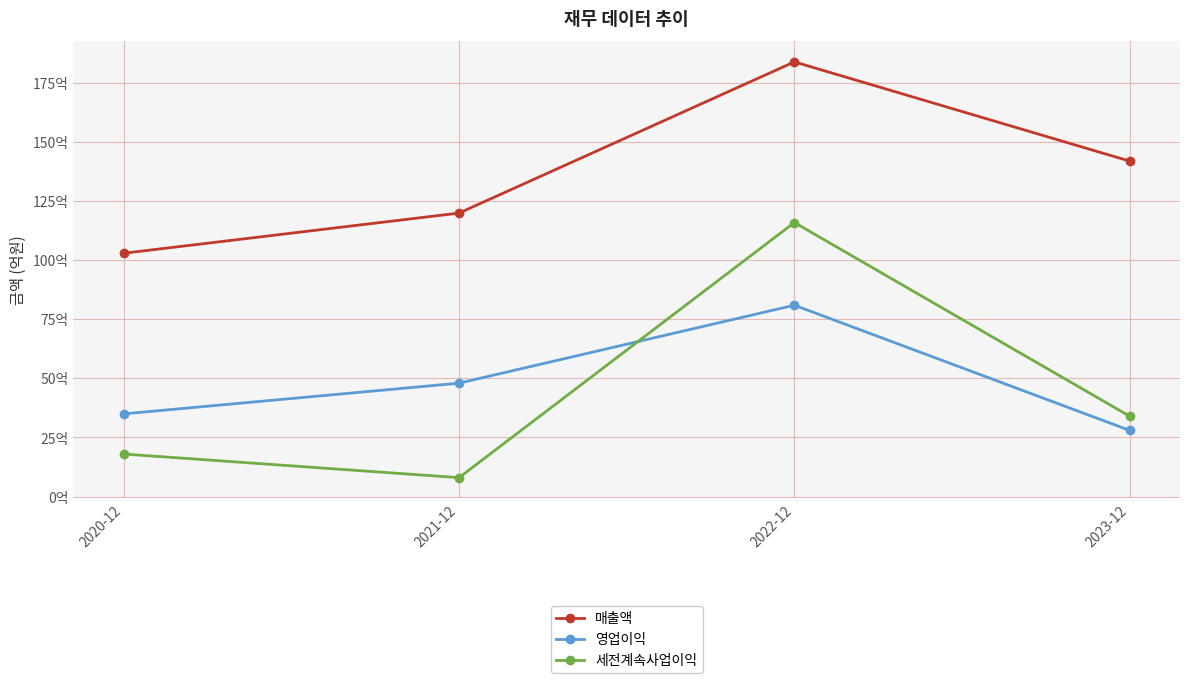

Which series has the widest spread of values?

세전계속사업이익